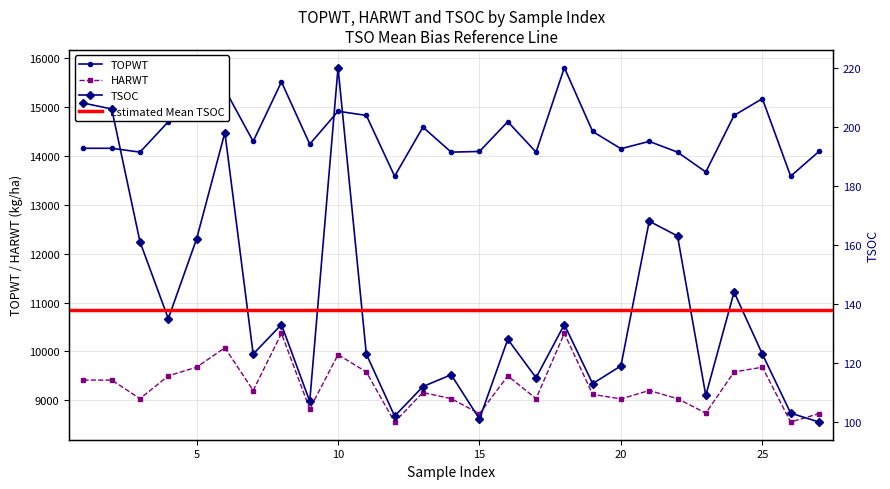

What is the difference between the second highest and second lowest values in the TOPWT series?

1932